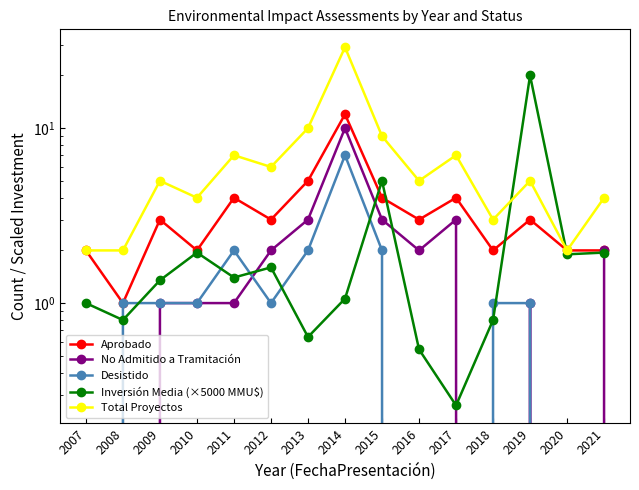

True or false: No Admitido a Tramitación and Aprobado cross at least once.

False